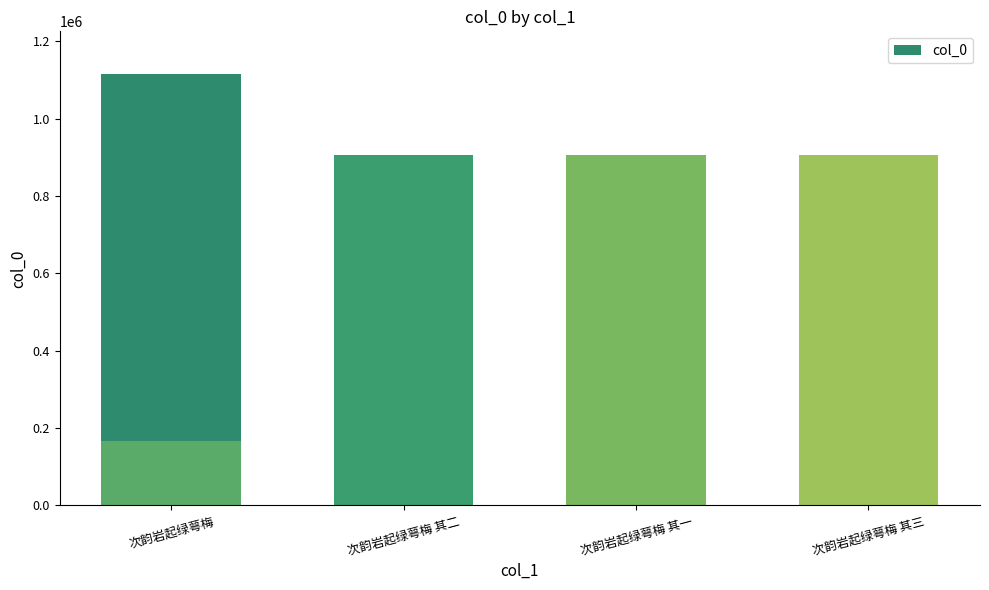

What is the smallest value displayed?

166815